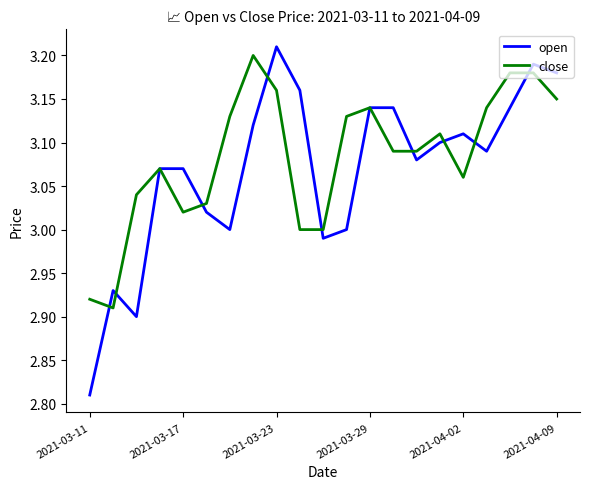

List the series in order of their peak value, highest first.

open, close